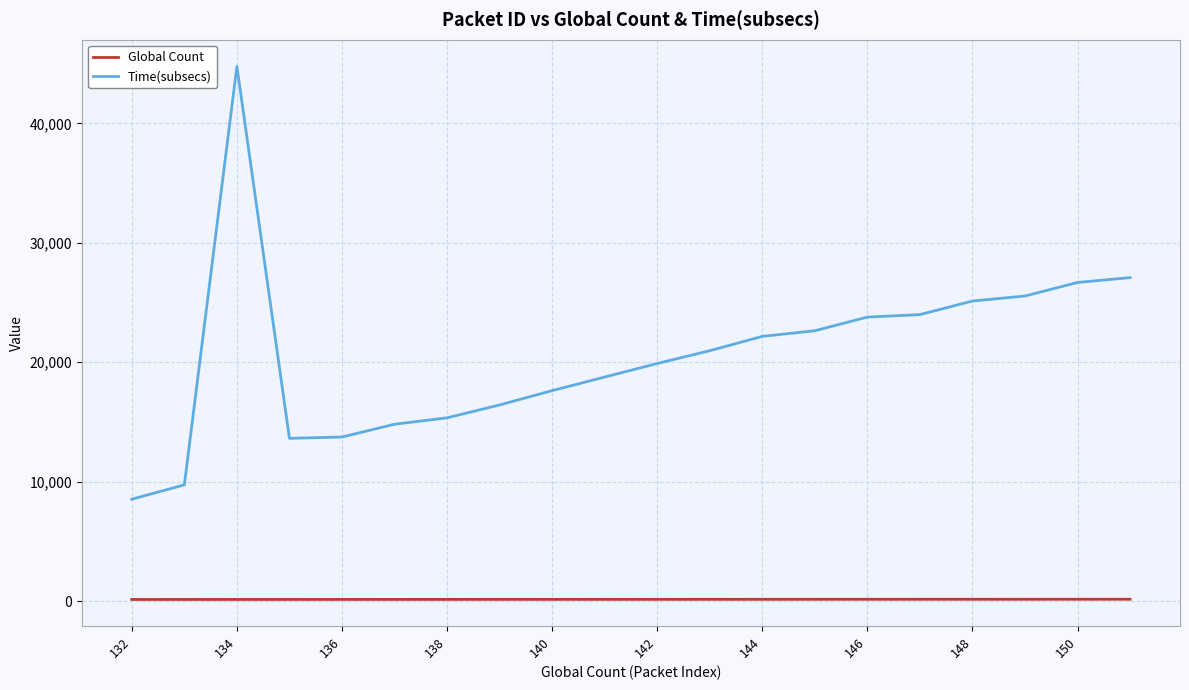

What is the difference between the maximum and minimum values in the Time(subsecs) series?

36250